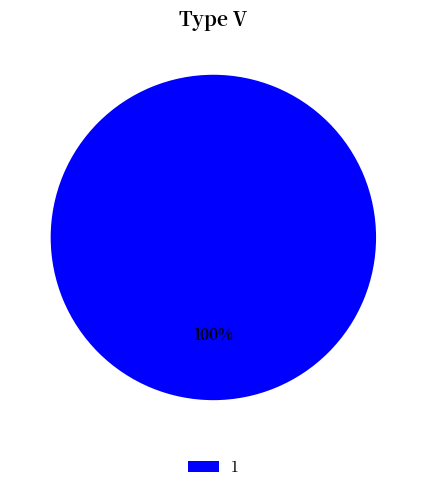

How many segments does this pie chart have?

1